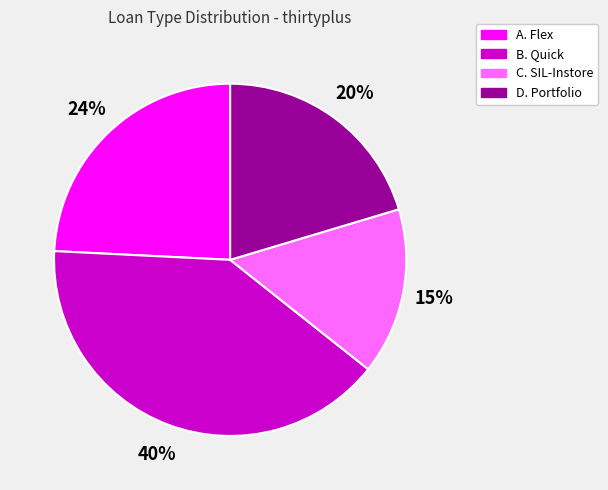

Does B. Quick account for over 50% of the chart?

No